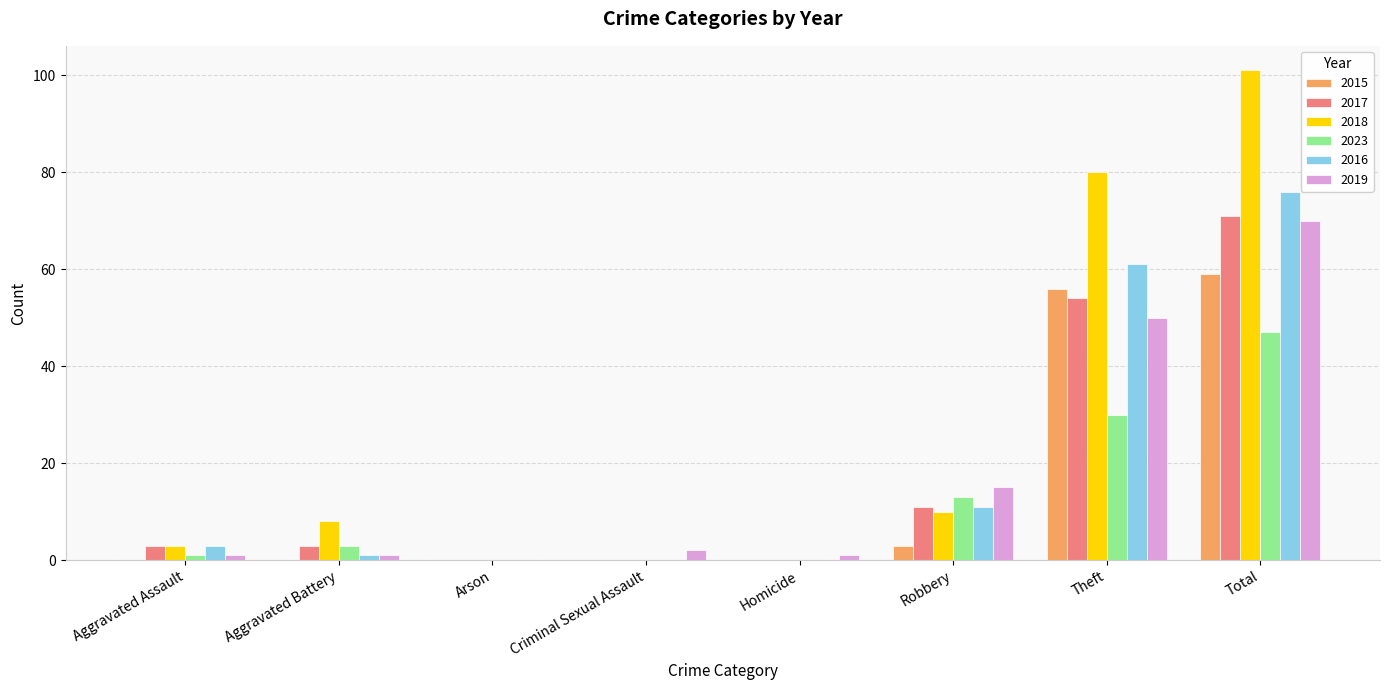

How many categories are shown in the chart?

8